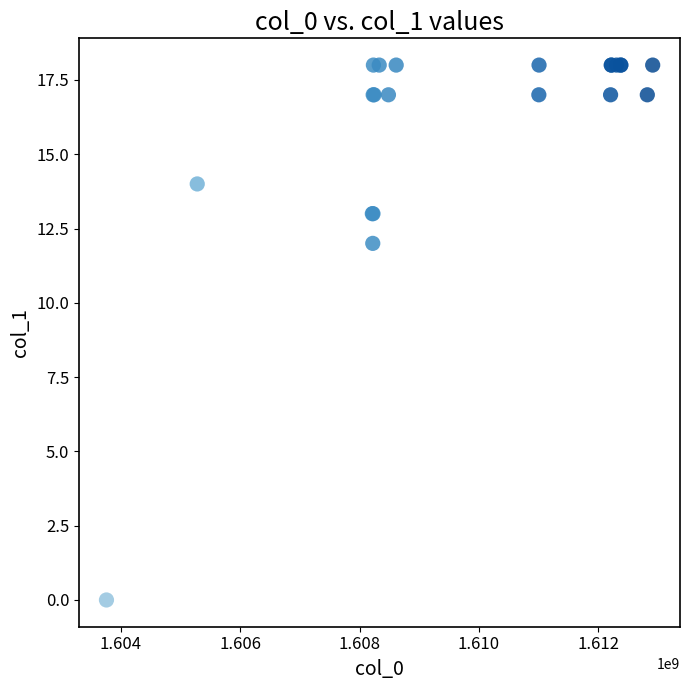

What Y value in the scatter plot is closest to 9?

12